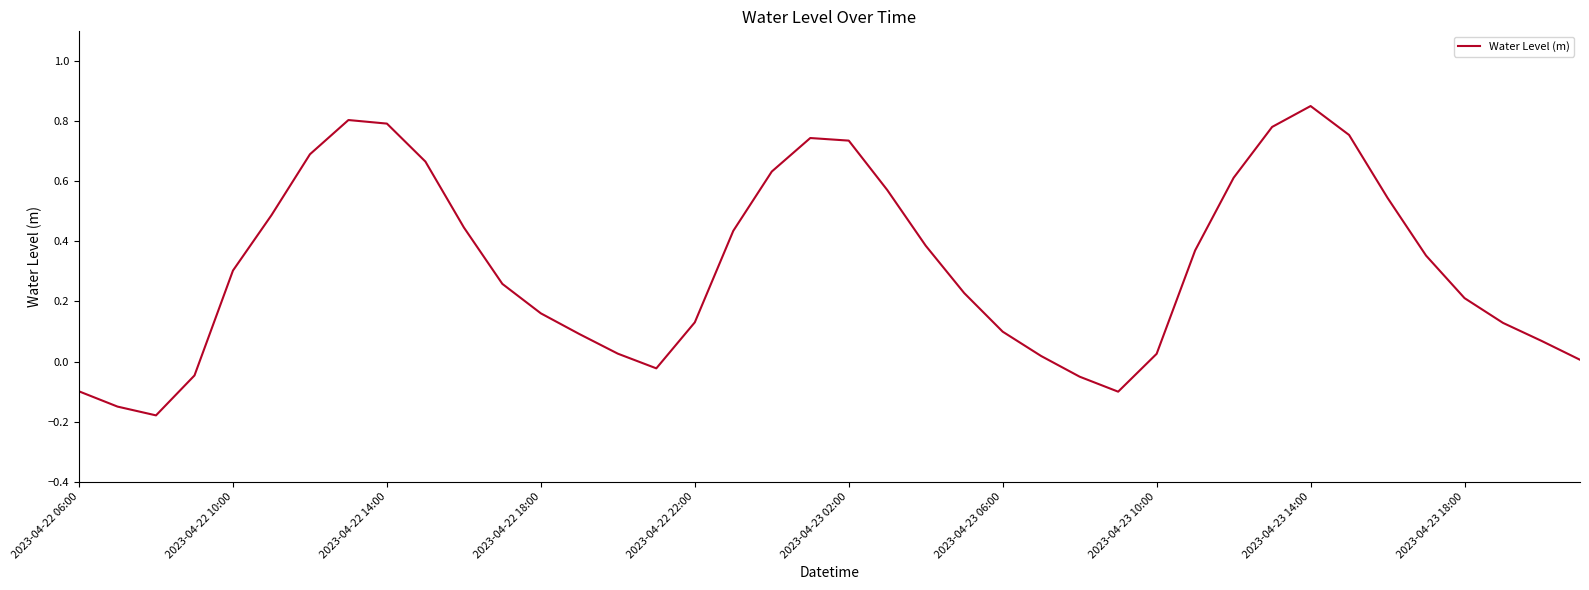

What is the difference between the maximum and minimum values?

1.0